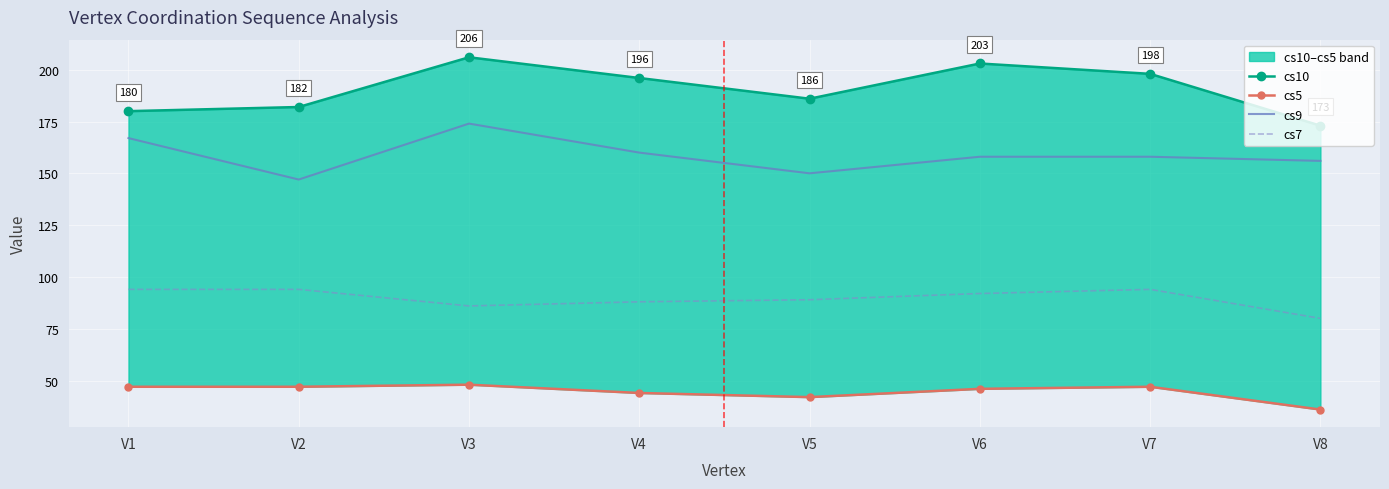

The value of cs9 at V1 is 167. True or false?

True